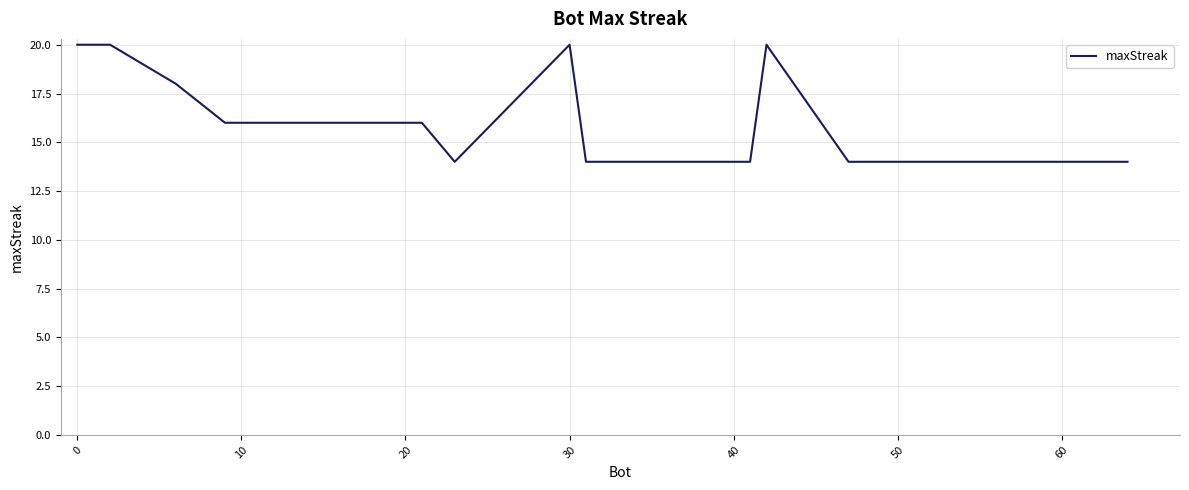

True or false: there are more than 0 points higher than both neighbors.

True